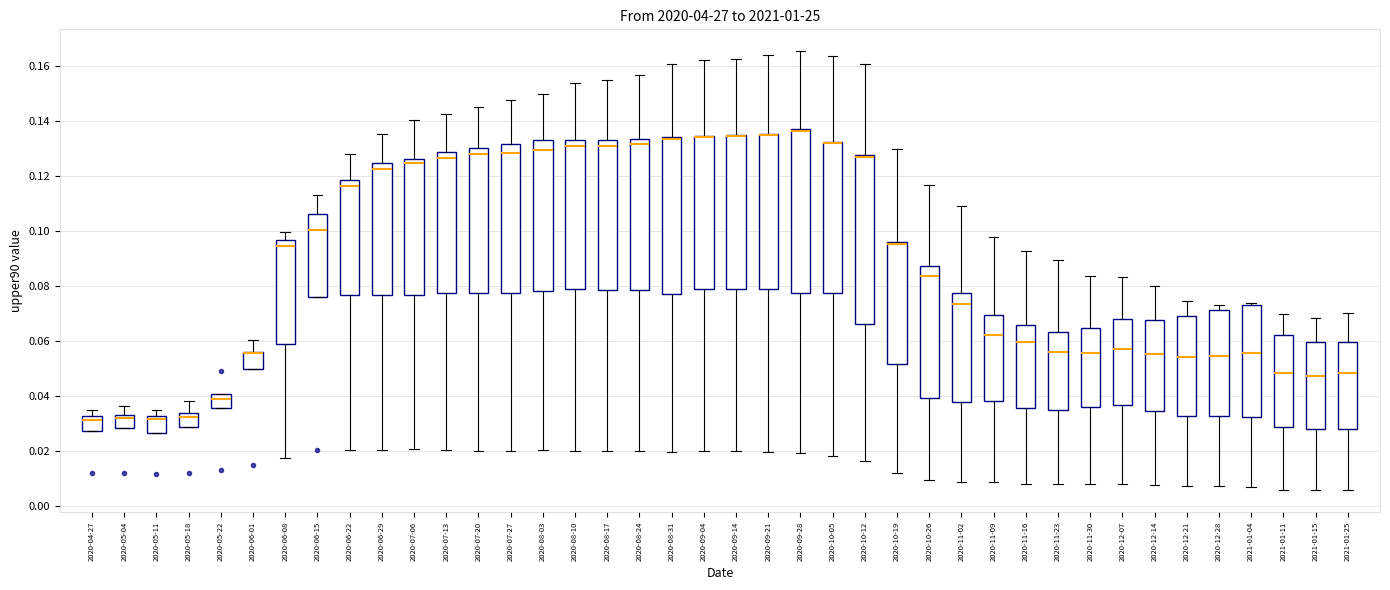

Where is the upper edge of the box for 2020-08-24 on the y-axis? The values are not printed on the chart, so give them approximately, as read against the axis.

0.134